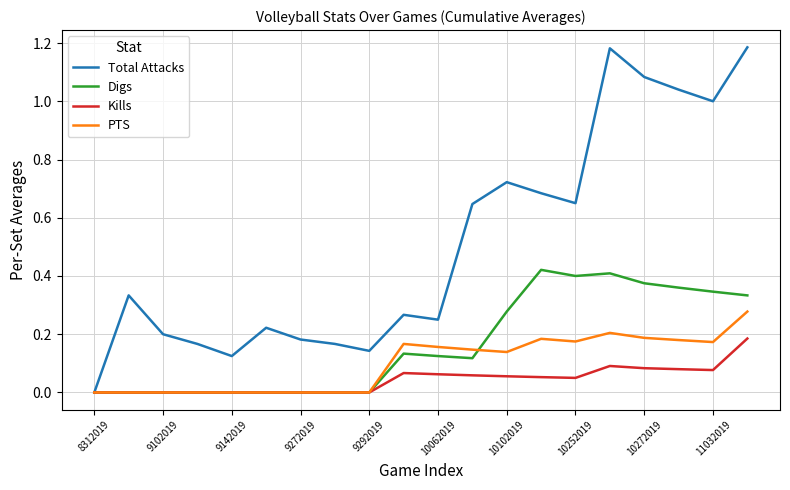

Rank the series by their maximum value, from lowest to highest.

Kills, PTS, Digs, Total Attacks